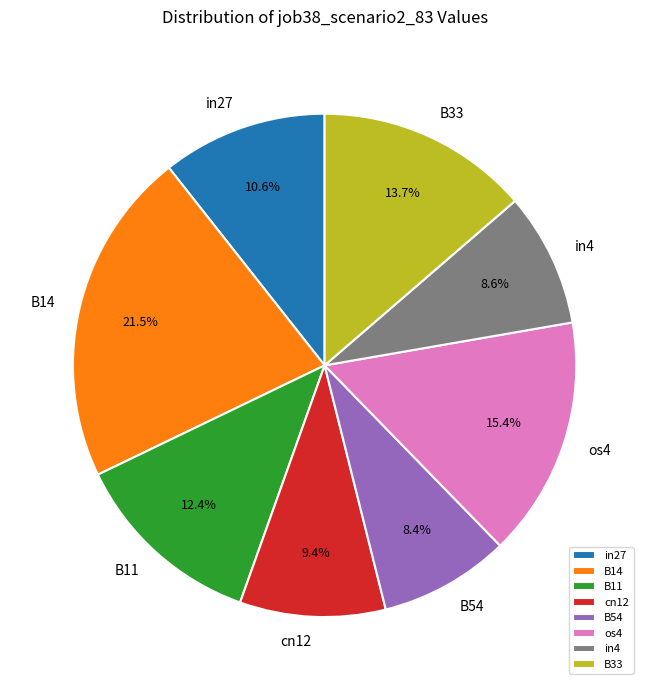

How many slices are in this pie chart?

8